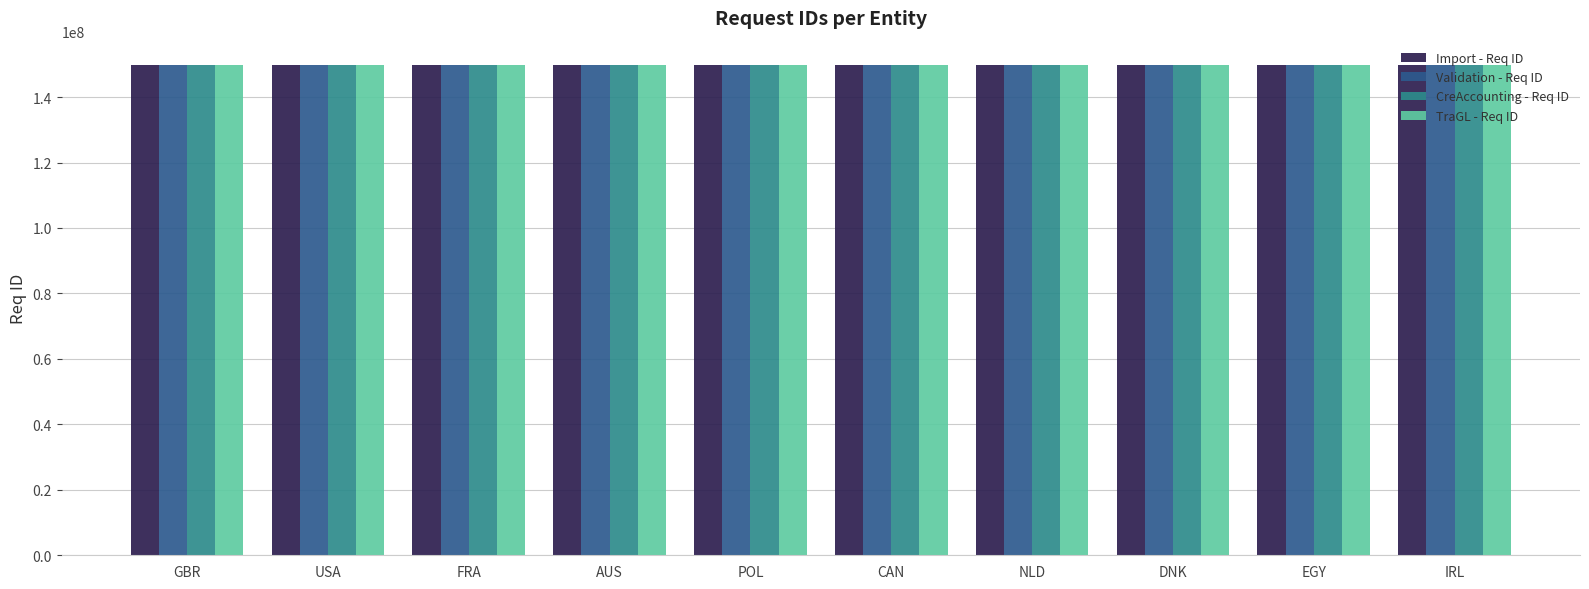

The value of Import - Req ID at NLD is 58059054. True or false?

False